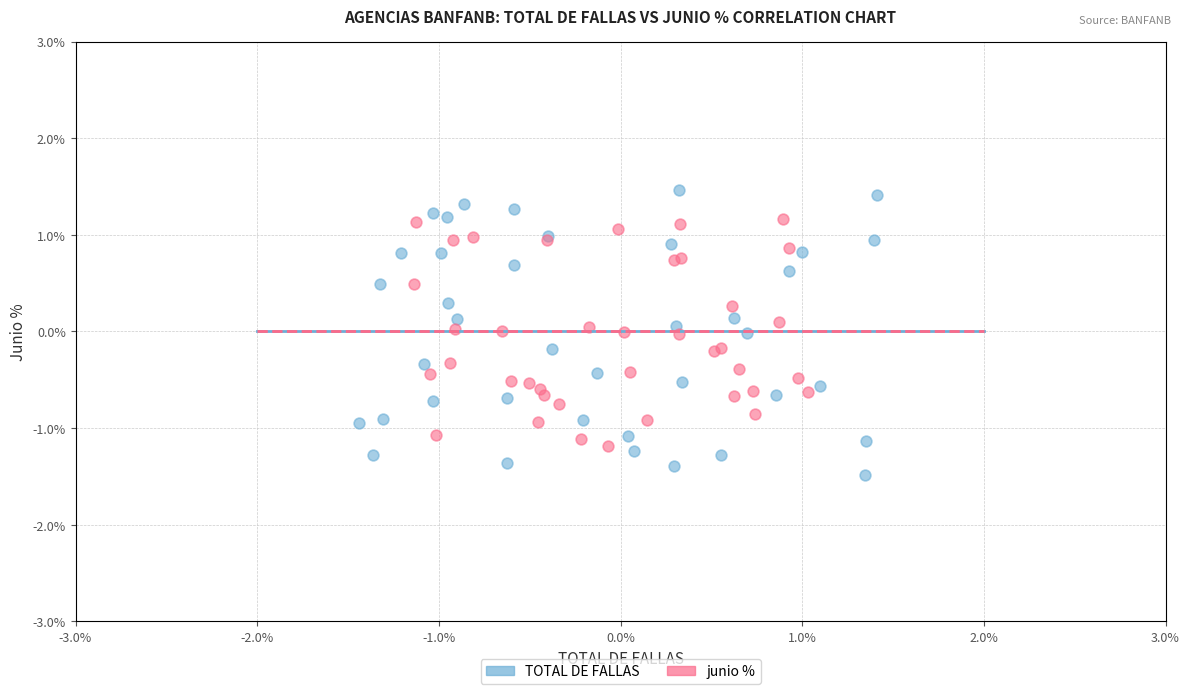

Which series contains the lowest Y value?

TOTAL DE FALLAS